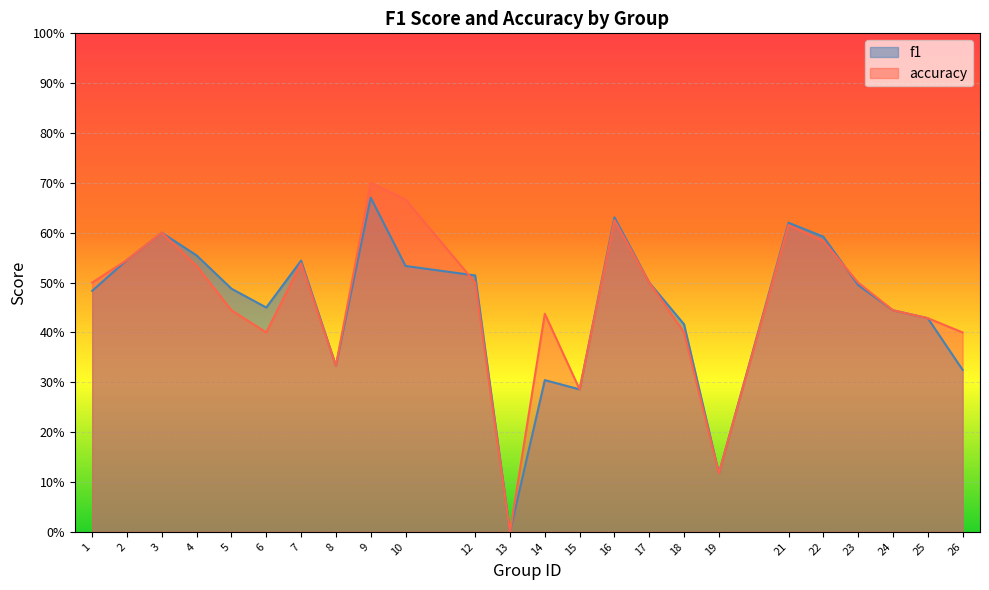

Does the chart display data point markers on the line(s)?

No